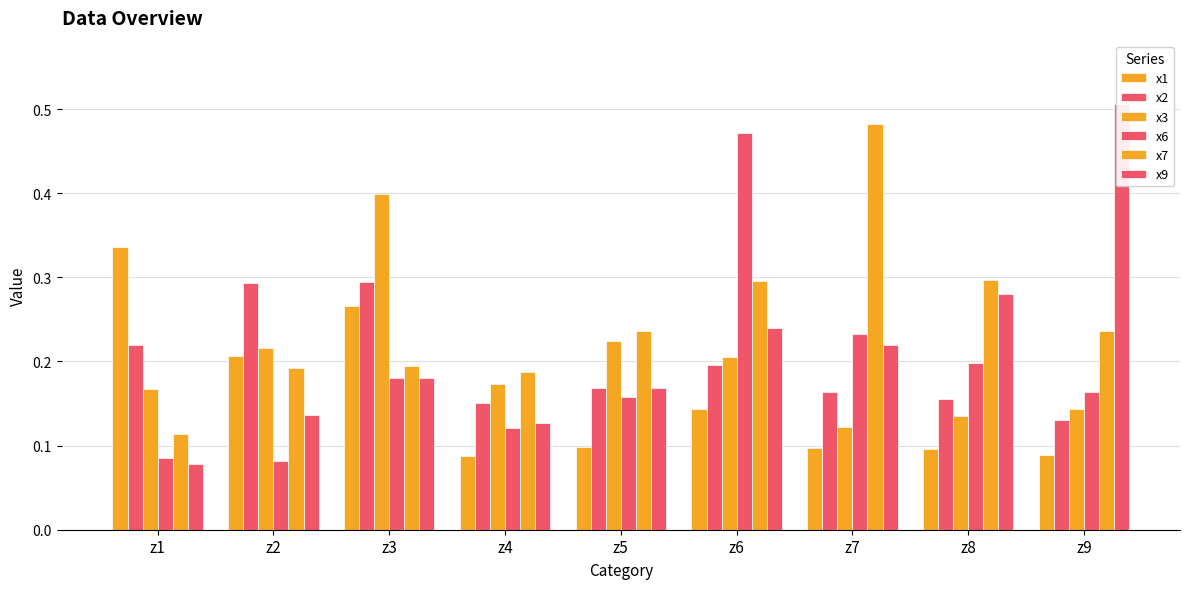

What is the difference between the highest and lowest values at z9?

0.4